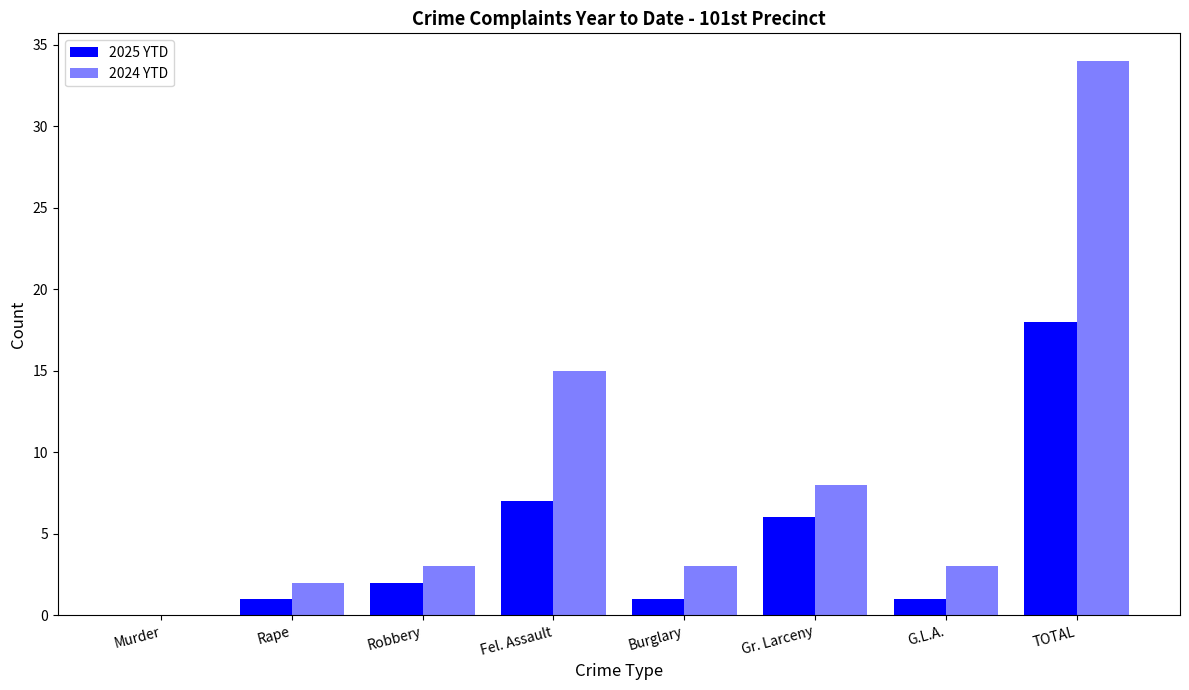

Does the chart contain stacked bars?

No